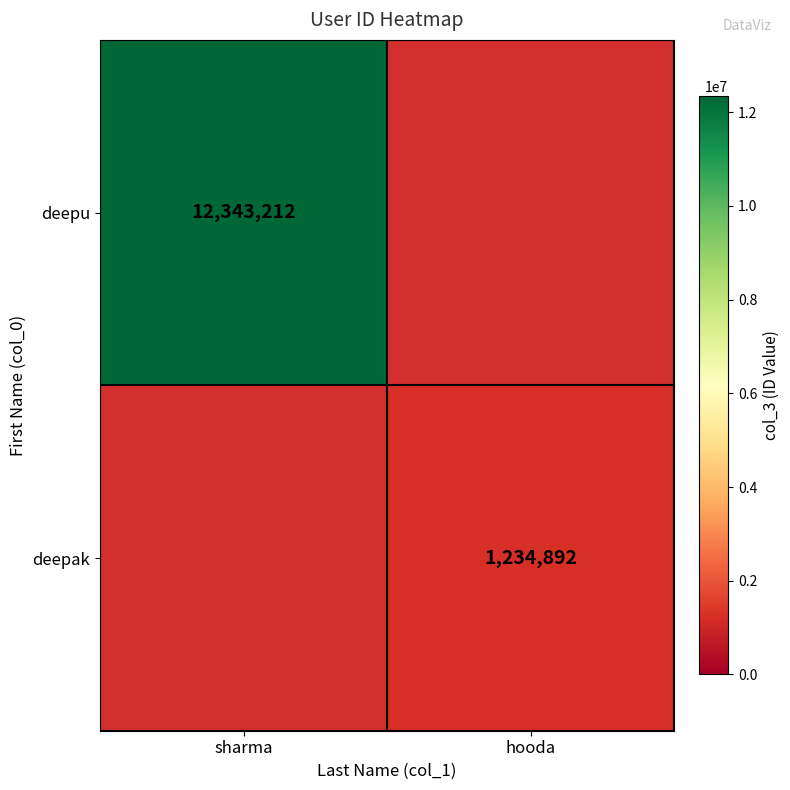

The deepak series shows 747941 at hooda. True or false?

False